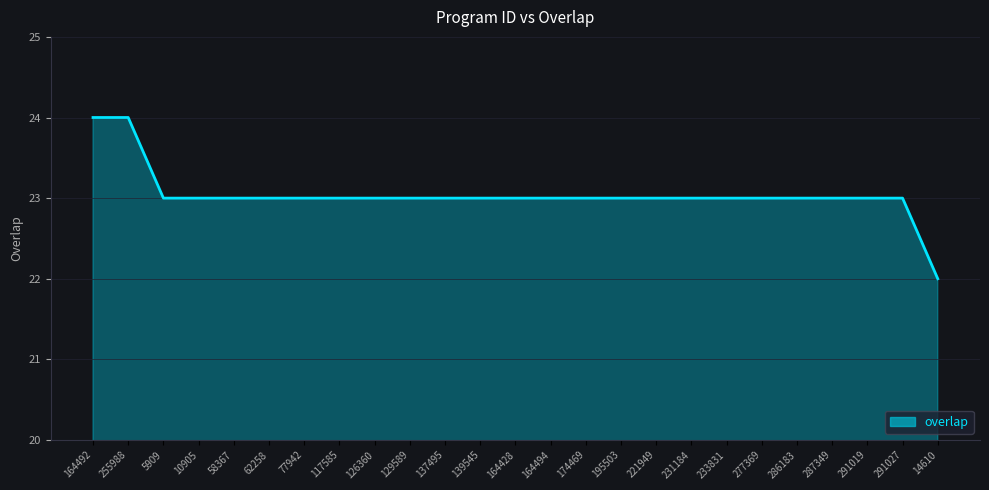

What position from the right is 255988?

24